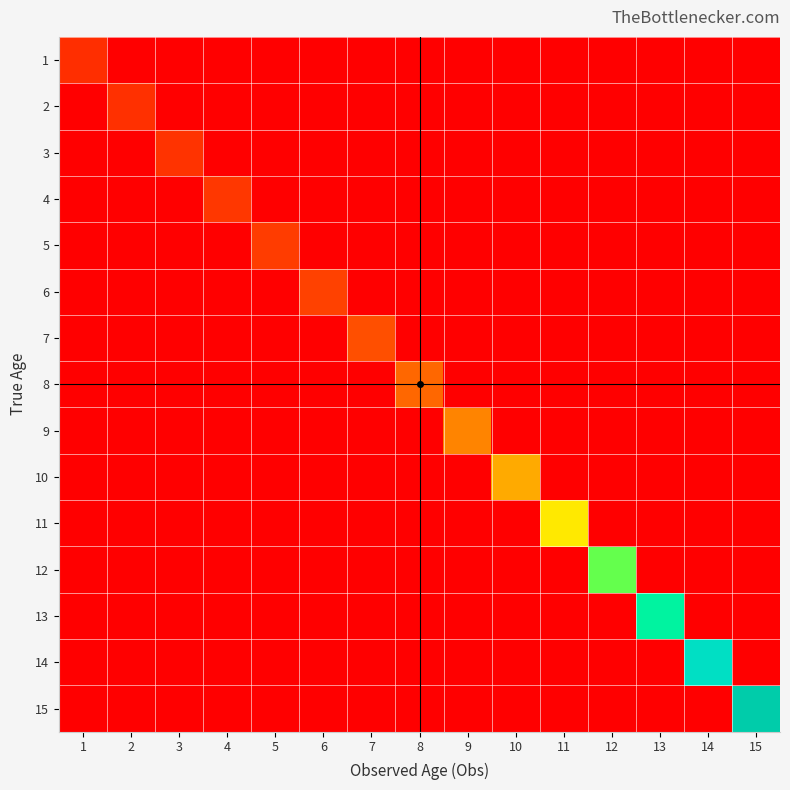

Rank the series at 11 from highest to lowest value.

11, 1, 2, 3, 4, 5, 6, 7, 8, 9, 10, 12, 13, 14, 15